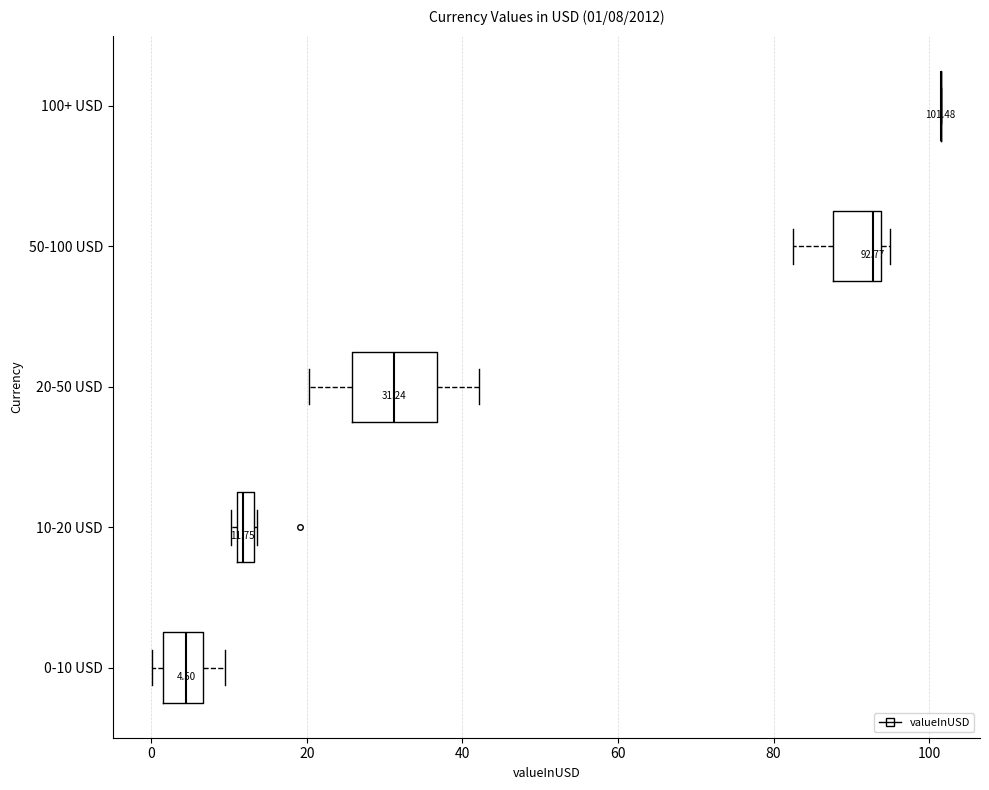

Comparing the boxes themselves (not the whiskers), which one is the widest?

20-50 USD